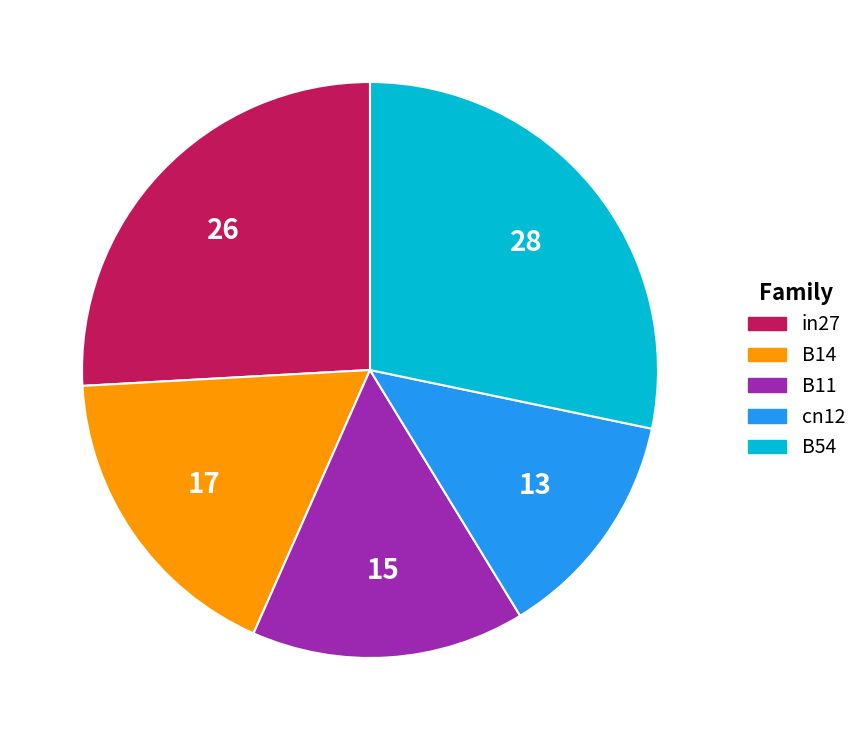

Is it true that B11 is 15% of the pie?

True